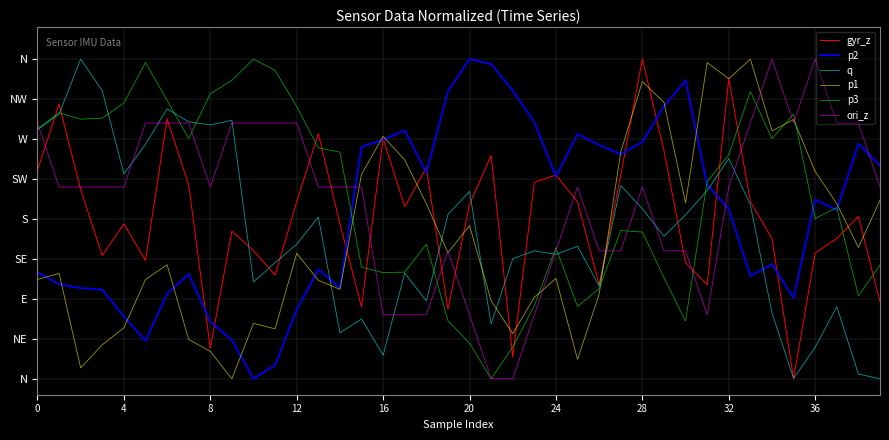

At which category is the sum across all series the highest?

32